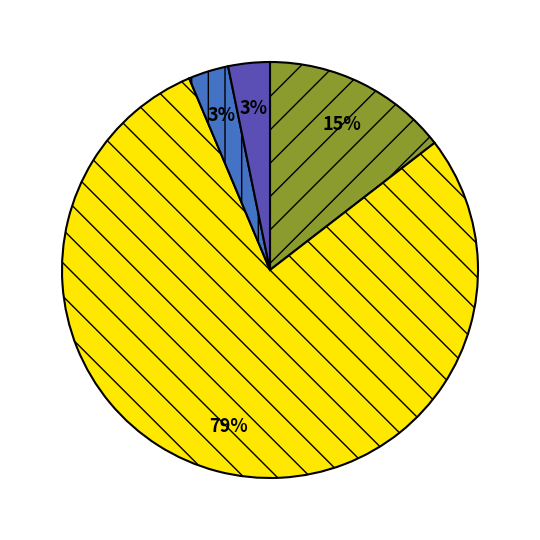

To the nearest percent, what is the average slice percentage?

25%